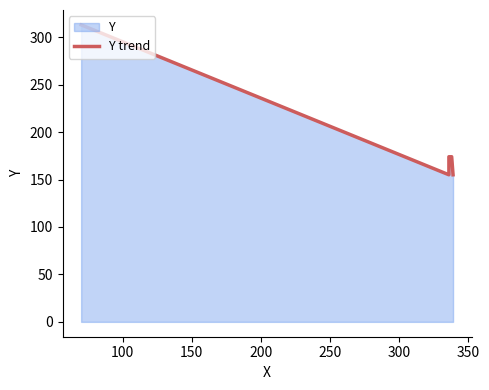

Does the chart display data point markers on the line(s)?

No